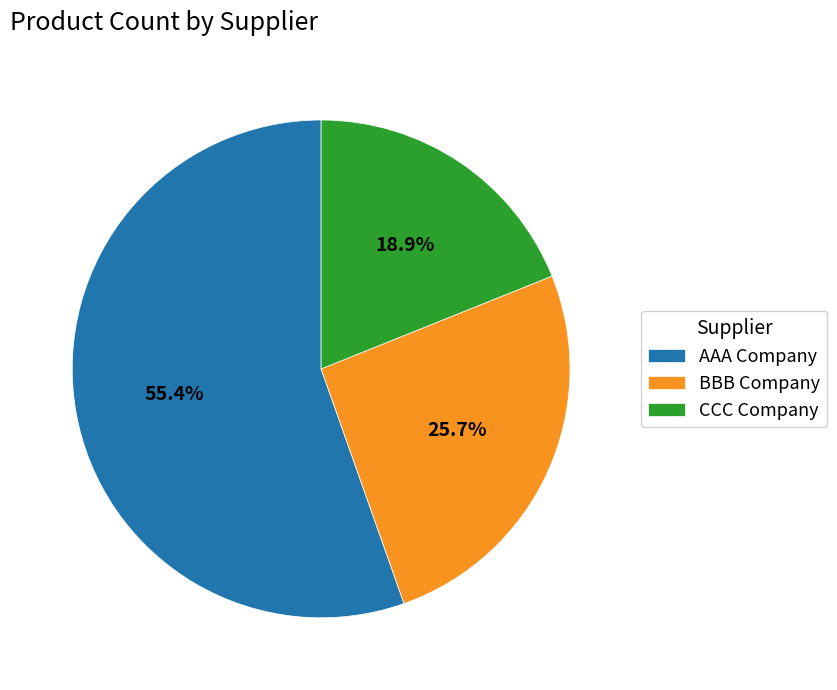

Combined, what portion of the pie is CCC Company and AAA Company?

74.3%